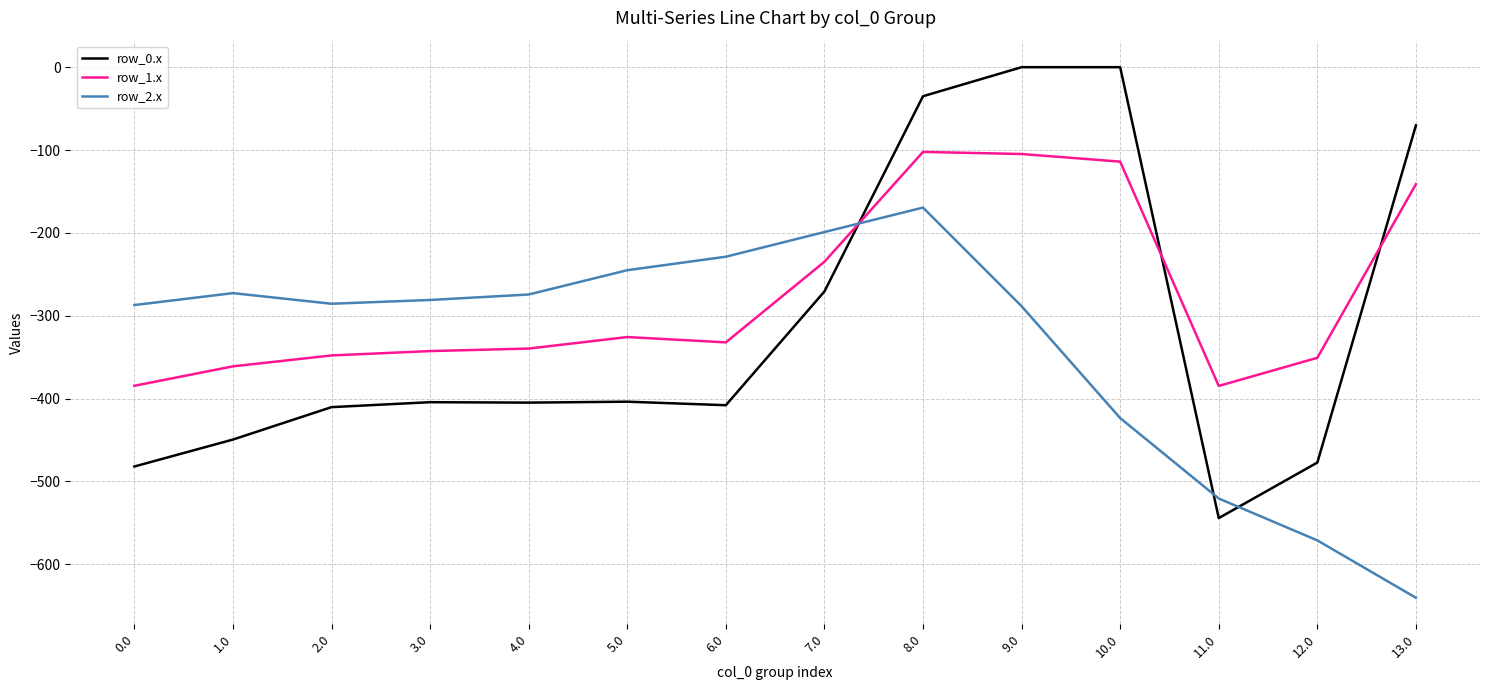

At which category is the sum across all series the highest?

8.0